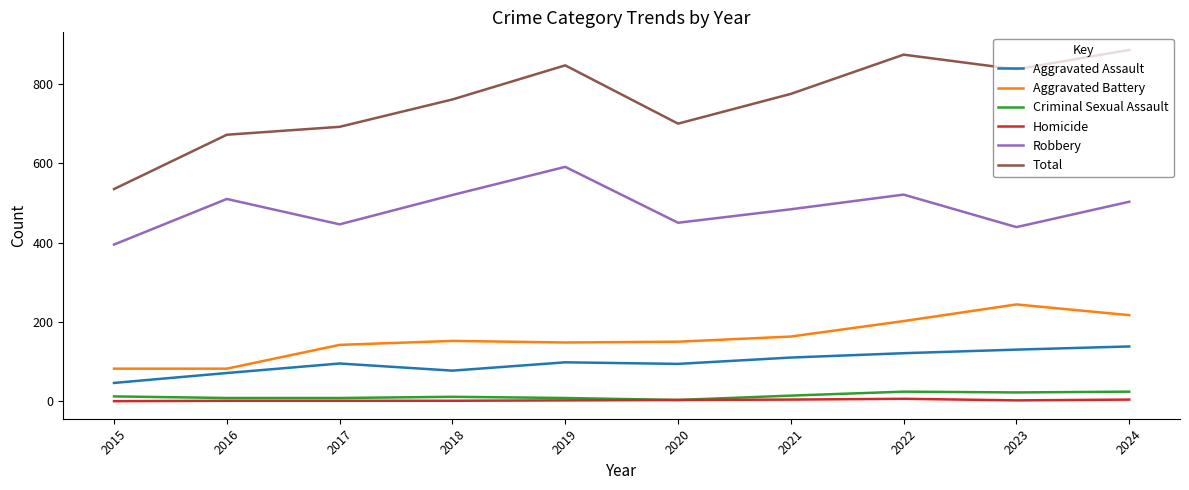

Which series has the largest total across all categories?

Total